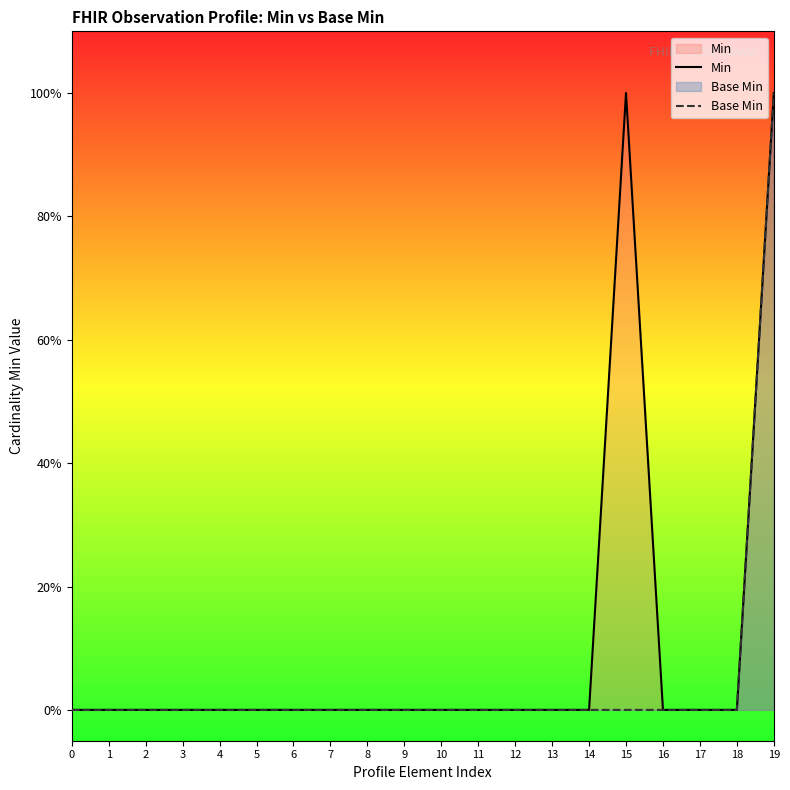

Rank the series by their average value, from highest to lowest.

Min, Base Min